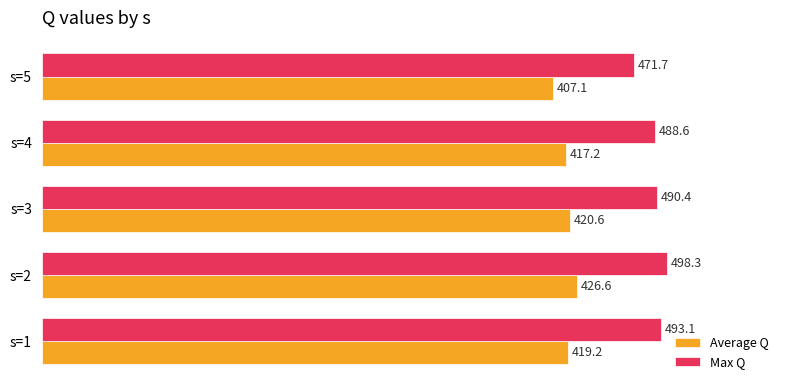

What is the difference between the maximum and second lowest values in the Average Q series?

9.4